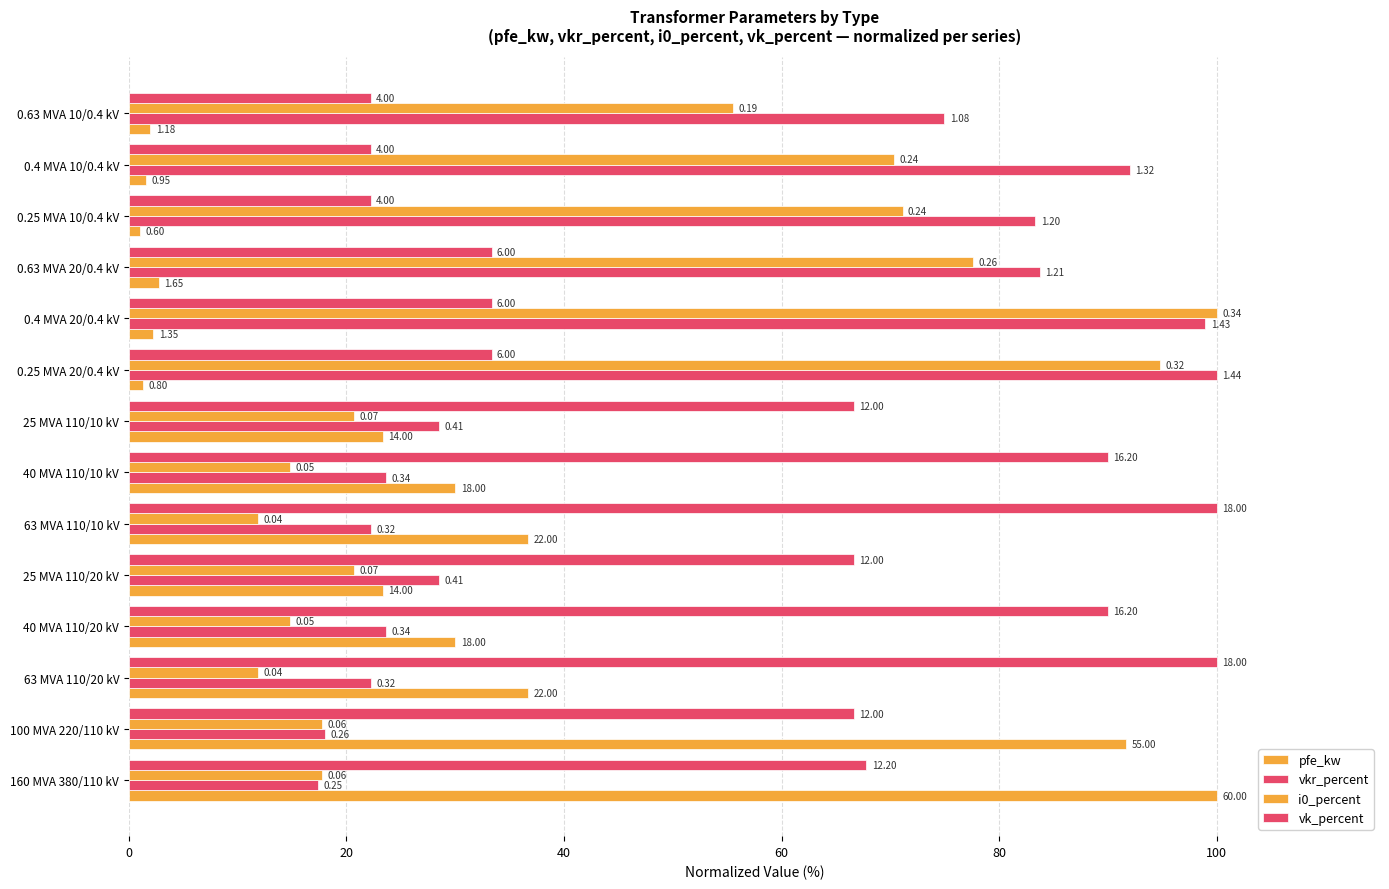

What is the difference between the maximum and minimum values in the pfe_kw series?

99.0